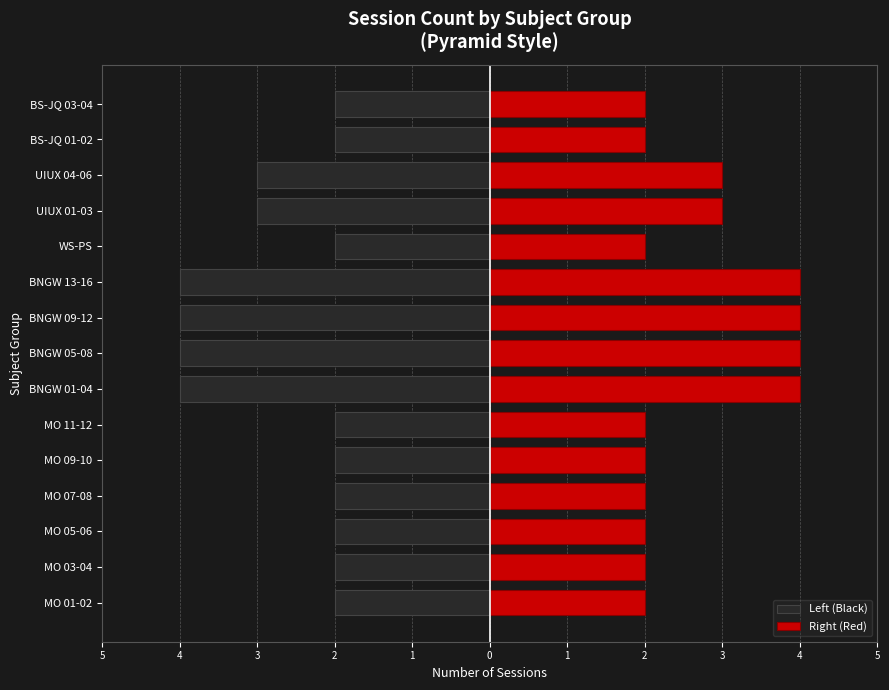

The value of Left (Black) at MO 09-10 is -1. True or false?

False